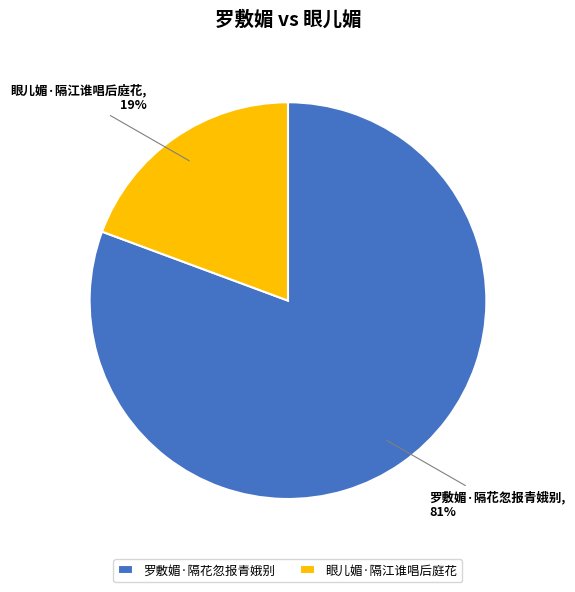

Which category has the smallest portion of the pie?

眼儿媚·隔江谁唱后庭花